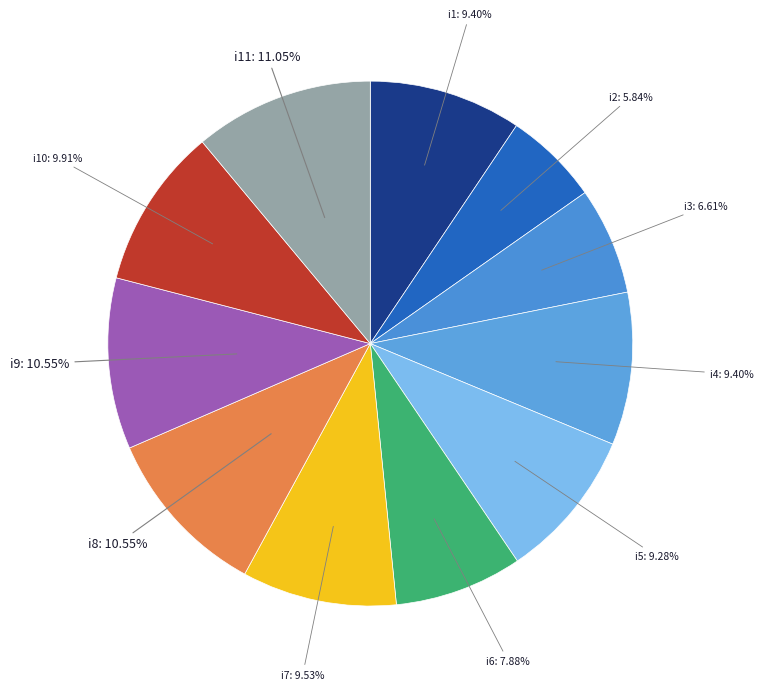

To the nearest percent, what is the difference between the largest and smallest slice percentages?

5%